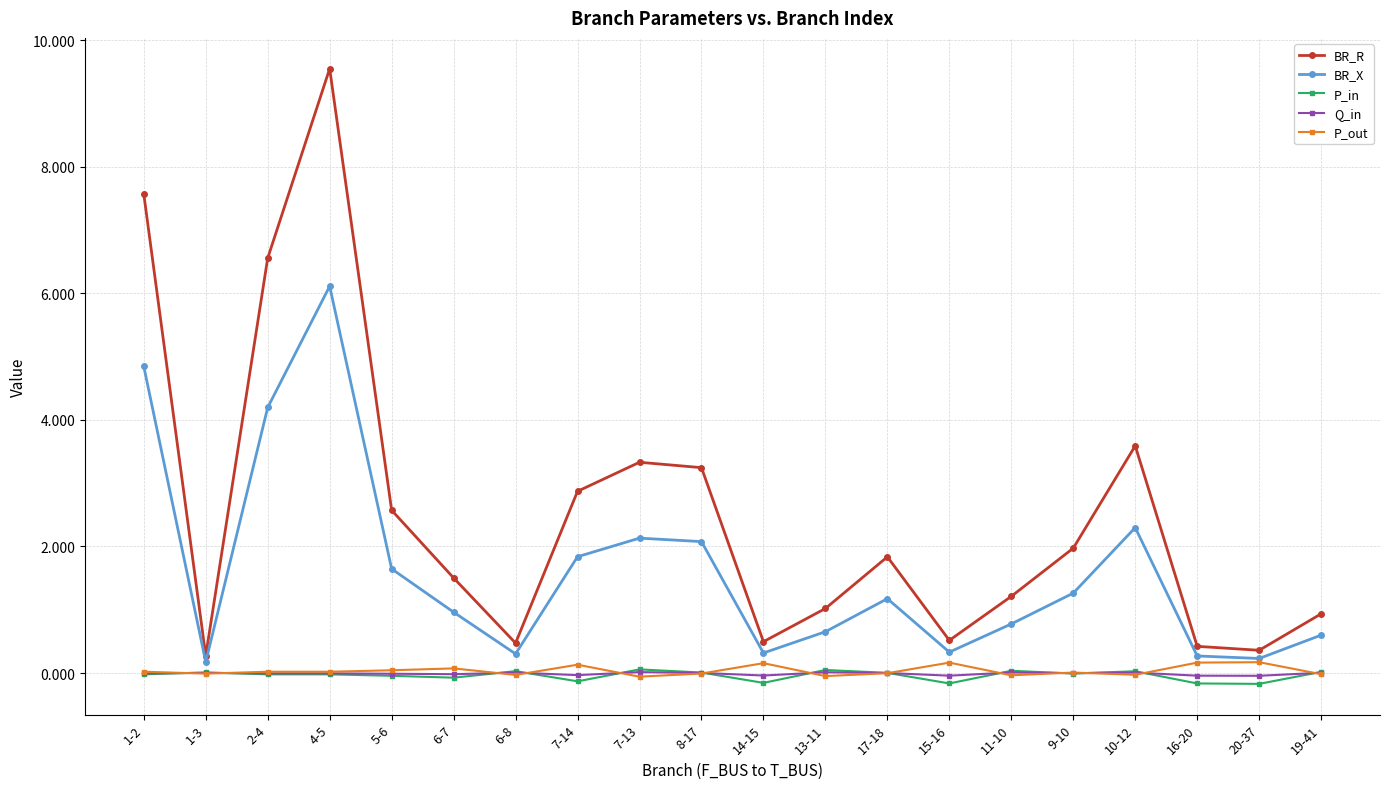

Is the value of BR_X at 19-41 greater than the value of Q_in at 14-15?

Yes